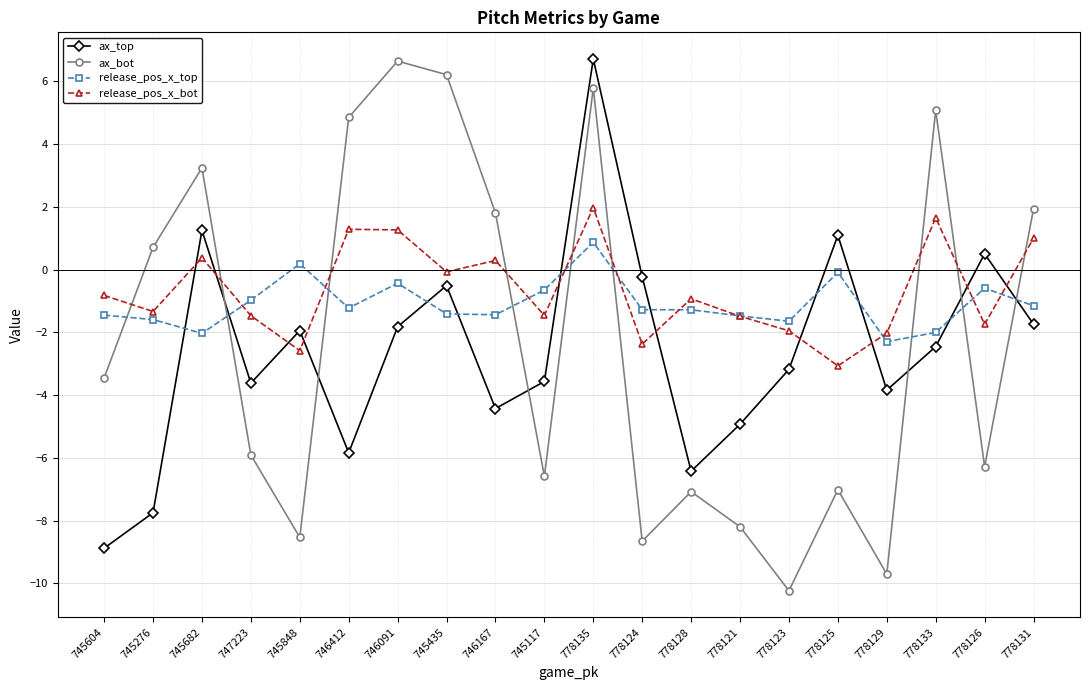

What is the total value across all series at 745435?

4.2